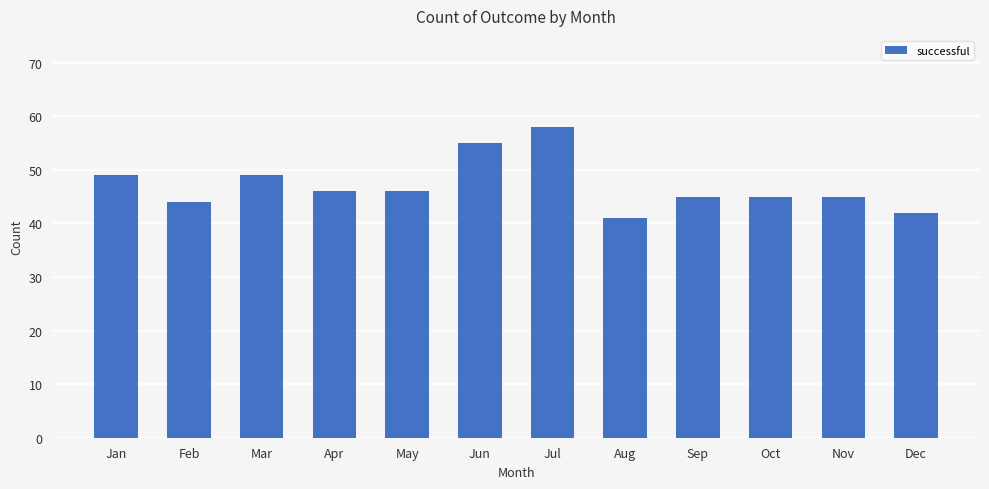

What is the difference between the values at Apr and Jun?

9